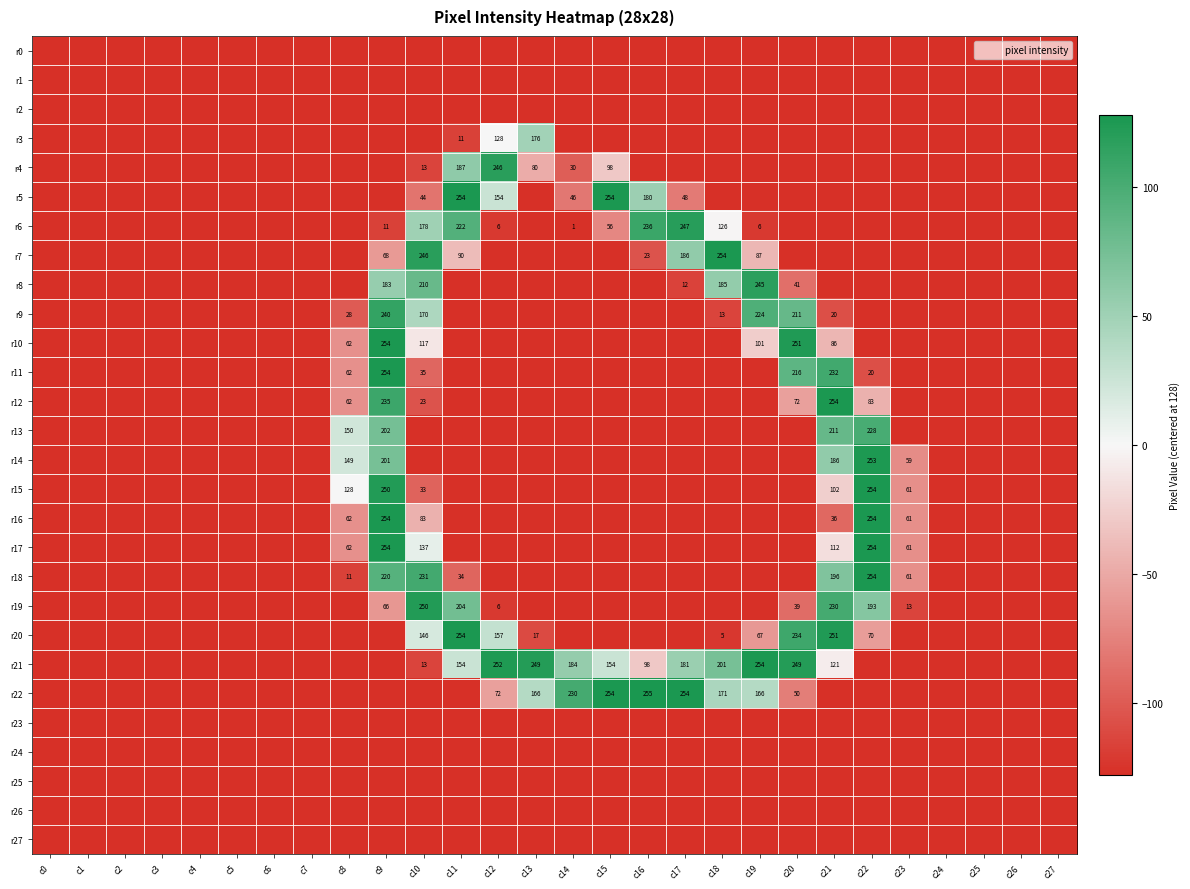

What is the approximate value of r13 at c7?

-128